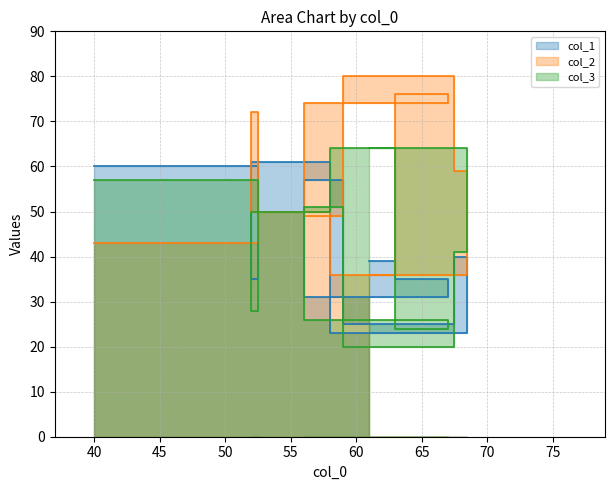

True or false: col_1 has more than 1 points higher than both neighbors.

True